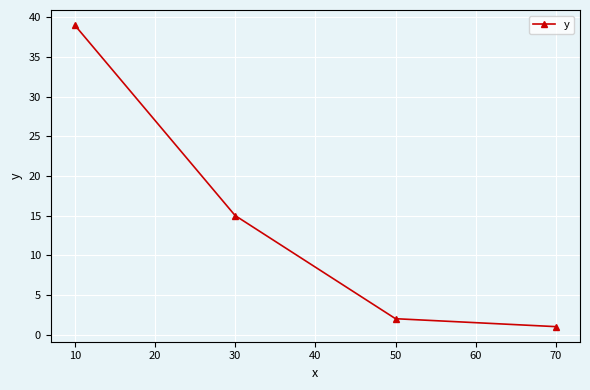

What is the sum of all values?

57